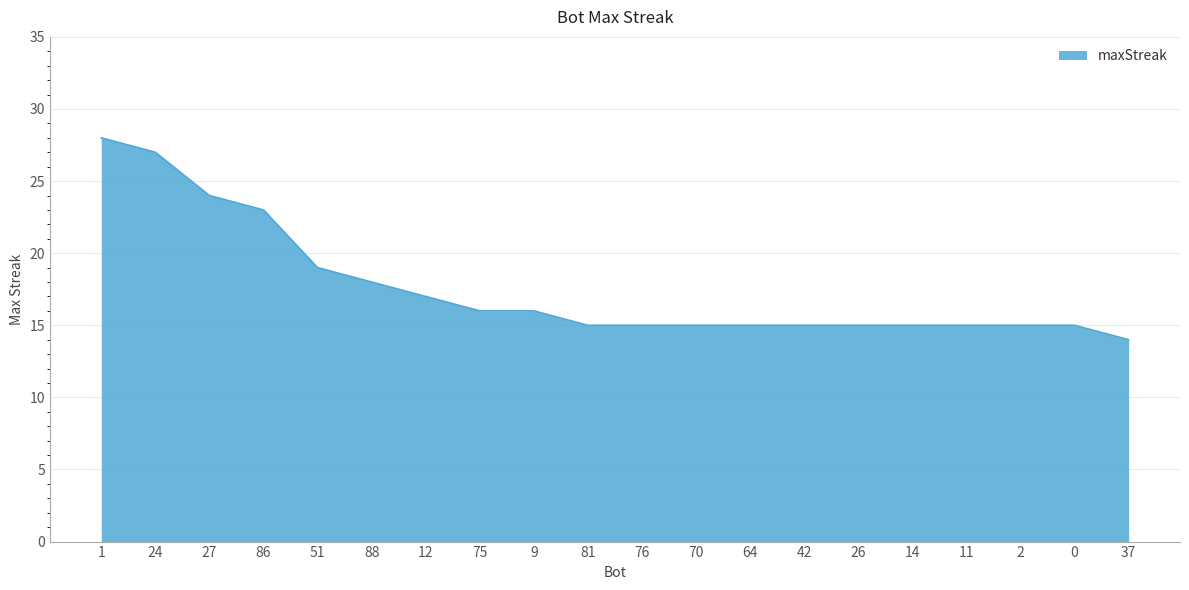

Which category has the lowest value across all series?

37